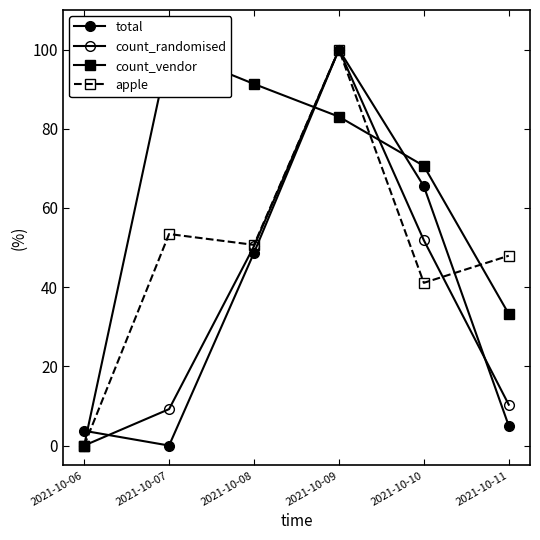

What is the value of the total point at the 6th from the left?

5.0